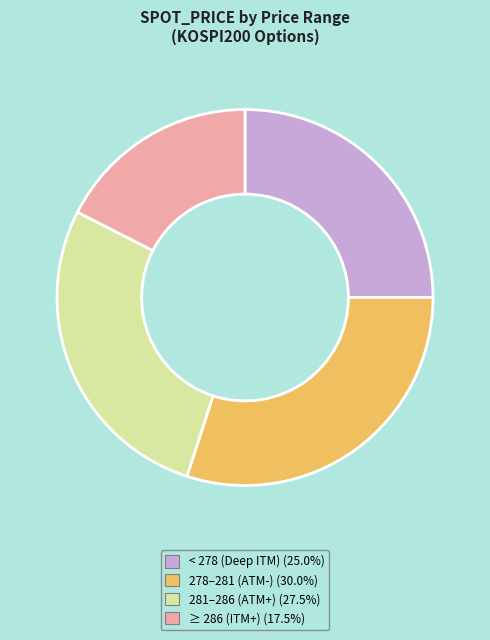

Does any single category account for the majority?

No